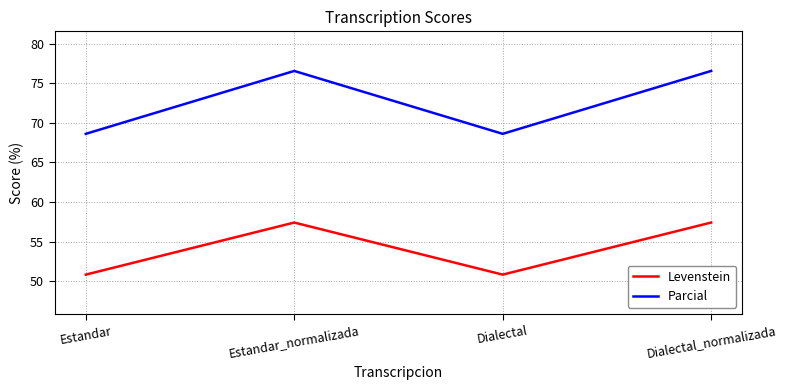

What position from the right is Estandar?

4